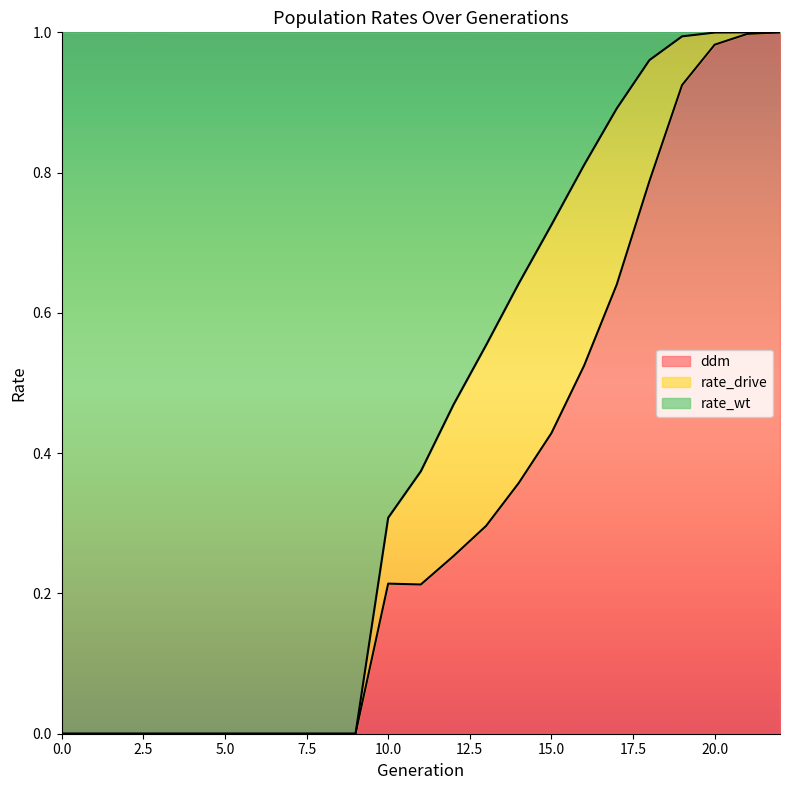

Between 3 and 0, which is larger?

3